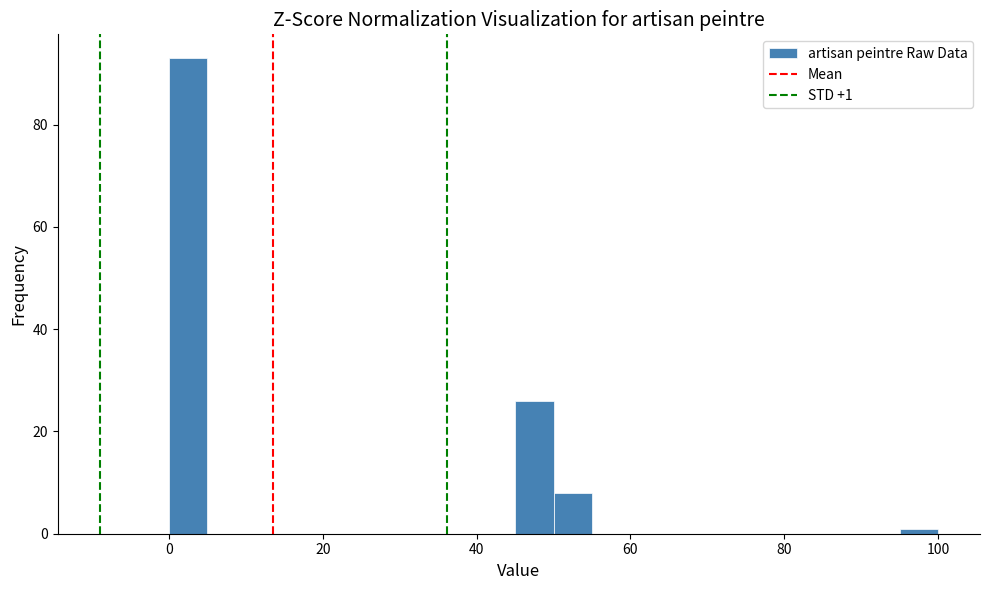

Read against the x-axis, roughly where is the centre of the tallest bar?

2